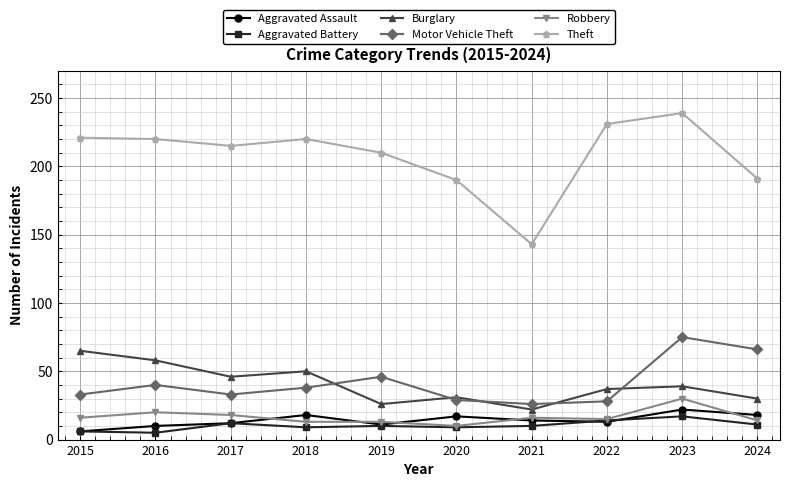

What is the lowest value of the Burglary series?

22